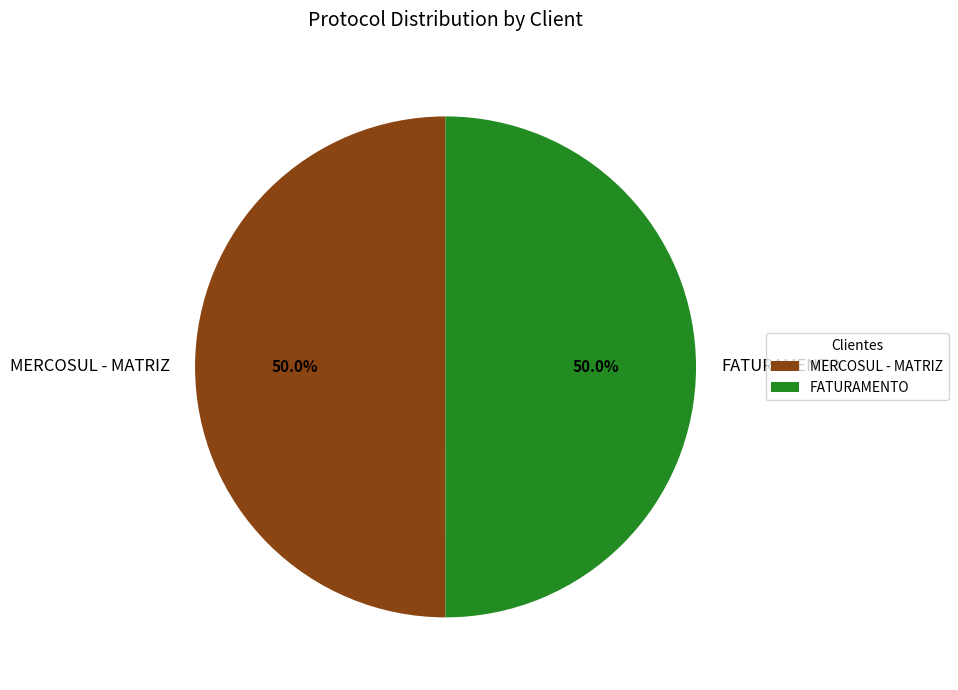

What is the total percentage of MERCOSUL - MATRIZ and FATURAMENTO?

100.0%